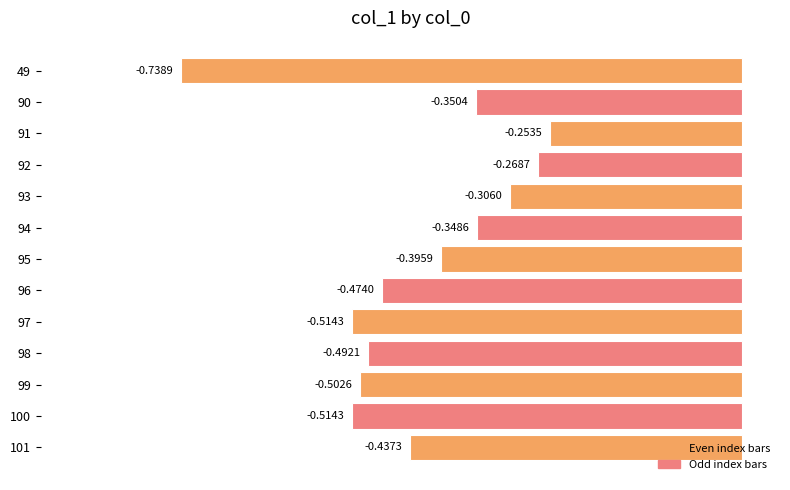

Between 92 and 101, which is larger?

92